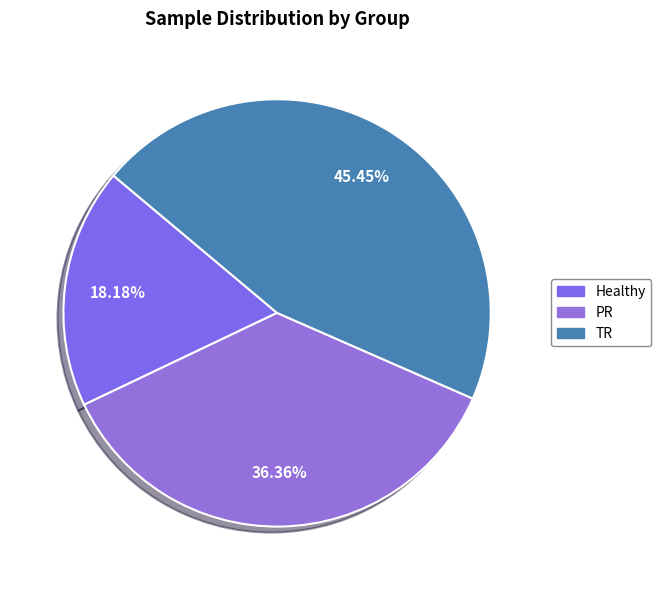

What is the smallest slice in the pie chart?

Healthy